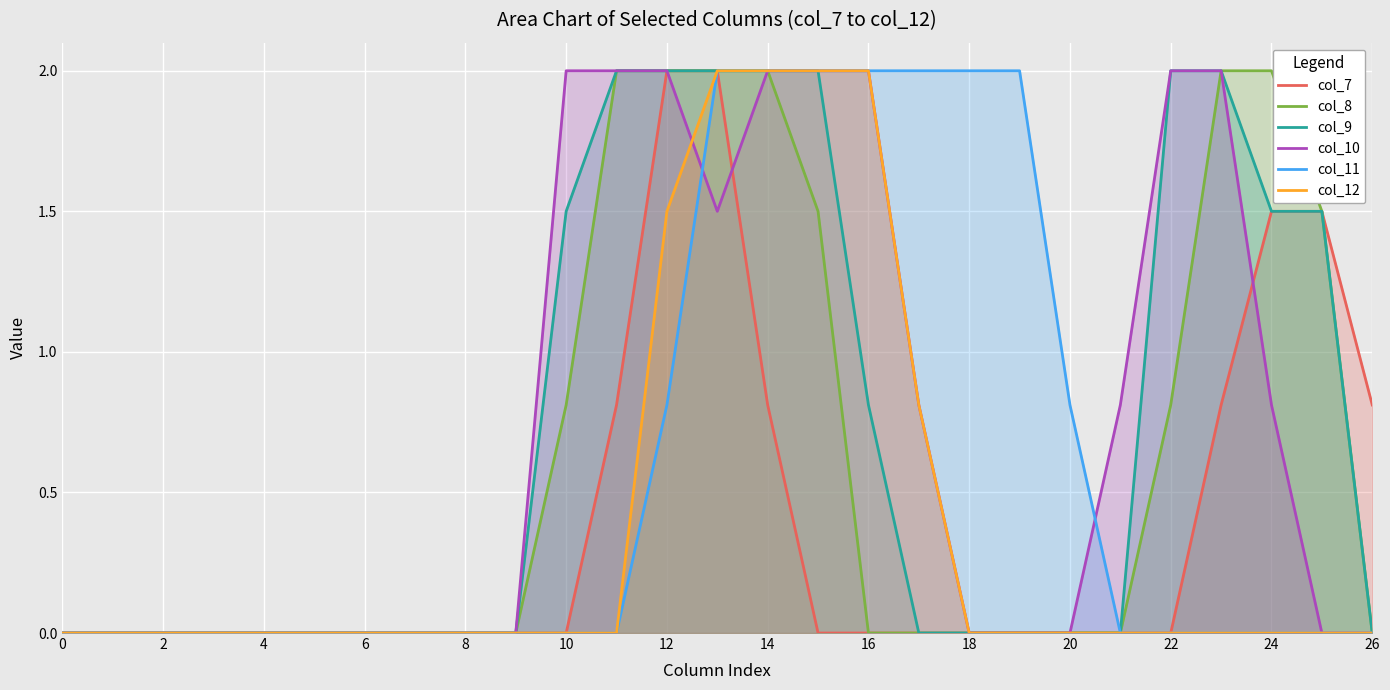

The col_7 series shows 0.0 at 16. True or false?

True